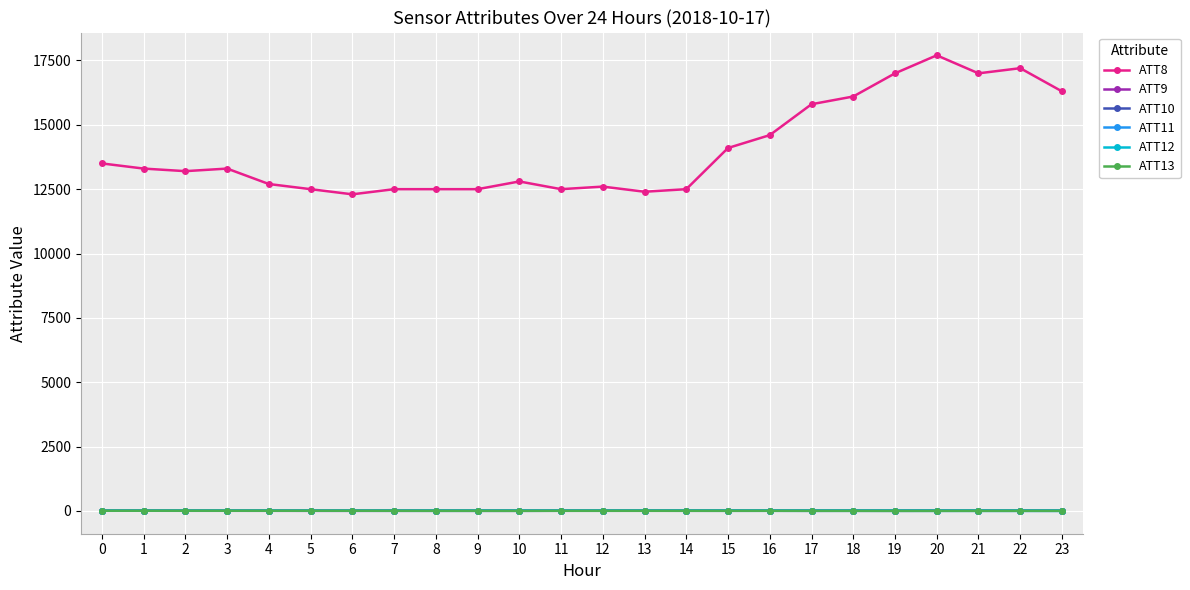

What is the average value of the ATT11 series?

5.5